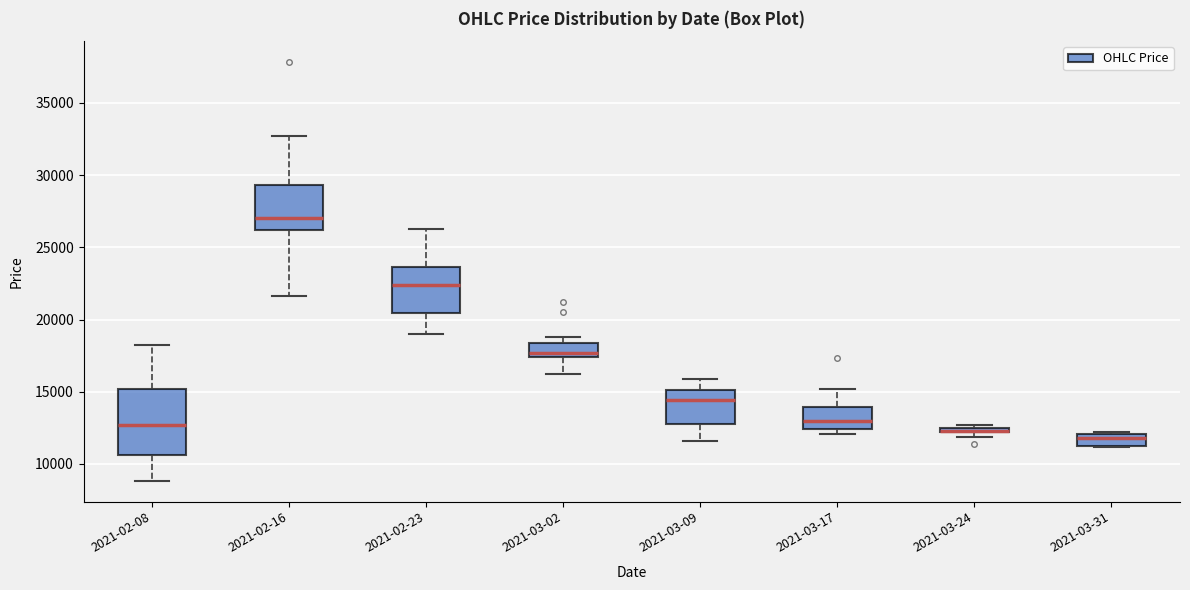

Where is the lower edge of the box for 2021-02-23 on the y-axis? The values are not printed on the chart, so give them approximately, as read against the axis.

20500